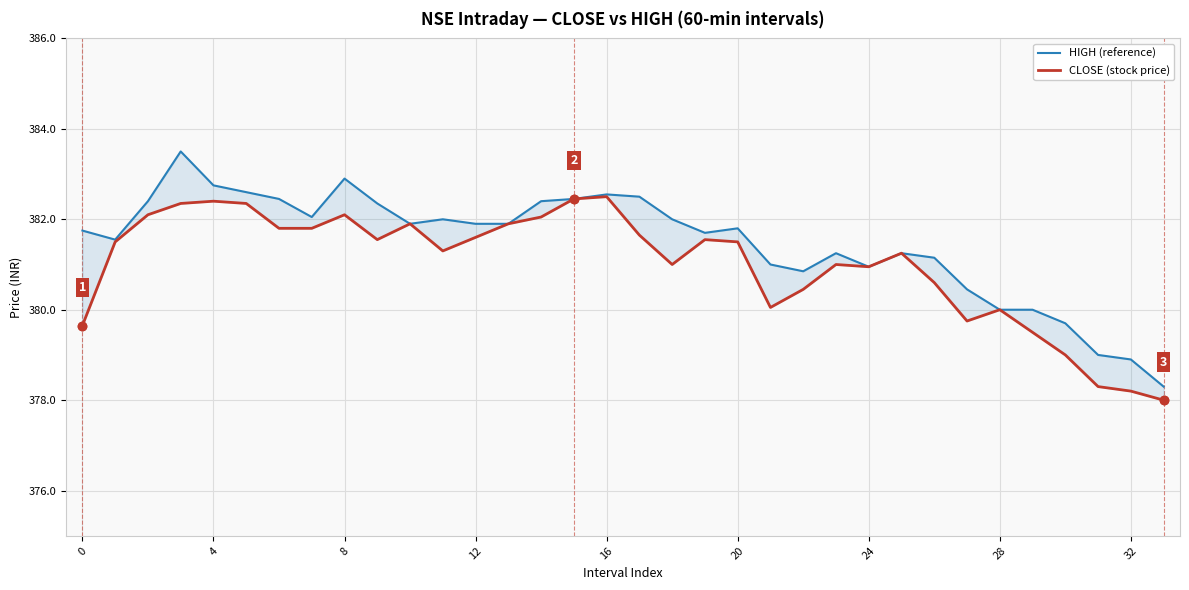

Where is the first local minimum for CLOSE (stock price)?

9